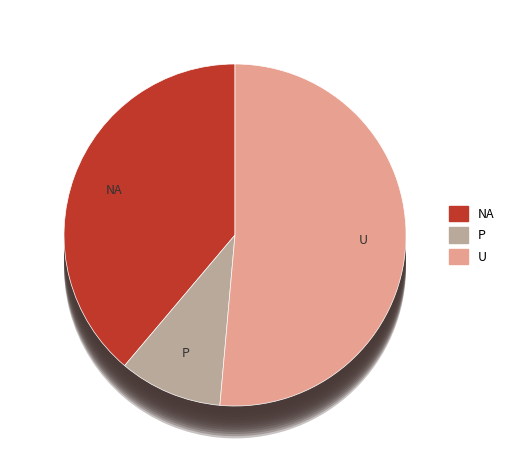

What is the ratio of the value at P to the value at U?

0.2